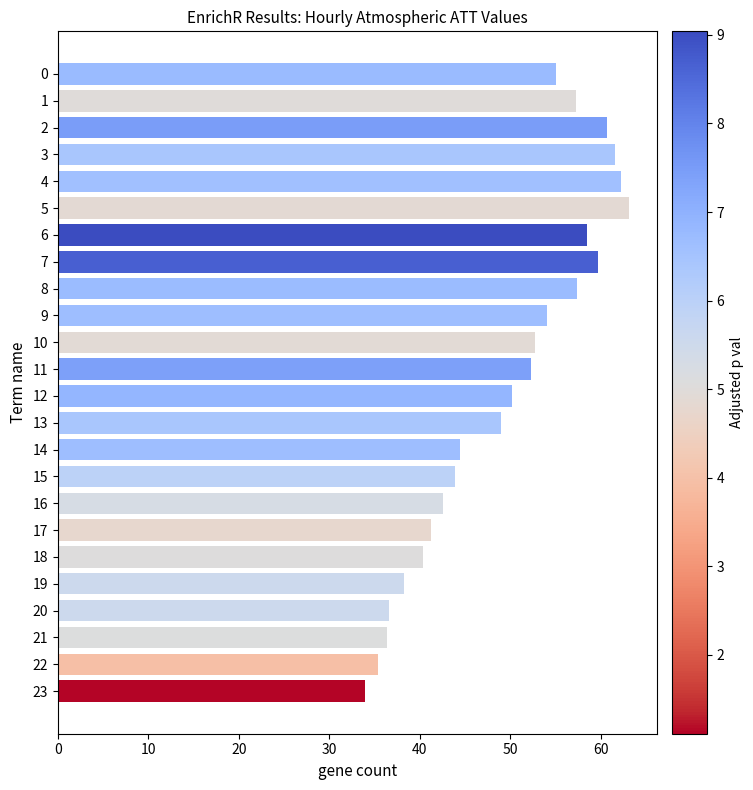

What is the difference between the maximum and minimum values?

29.2